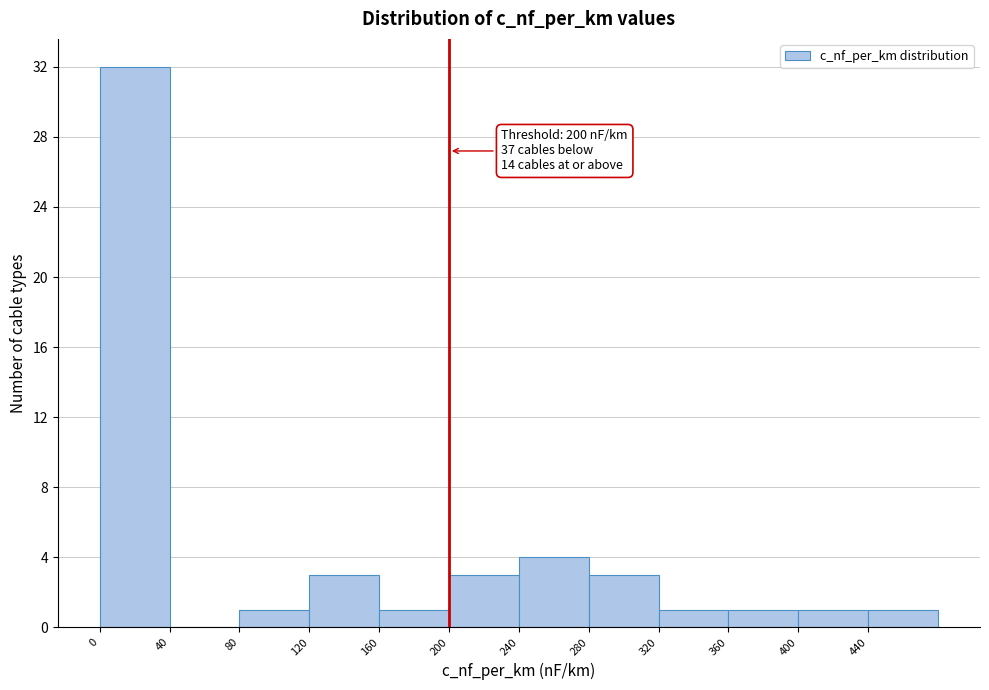

Which range on the x-axis has the tallest bar?

0 to 40